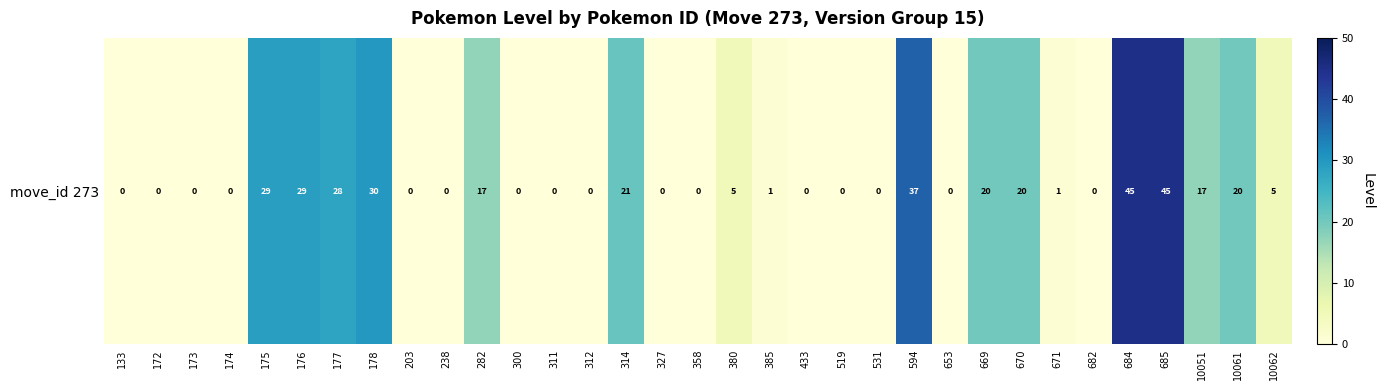

Reading left to right, extract all data points from this chart.

0	0	0	0	29	29	28	30	0	0	17	0	0	0	21	0	0	5	1	0	0	0	37	0	20	20	1	0	45	45	17	20	5